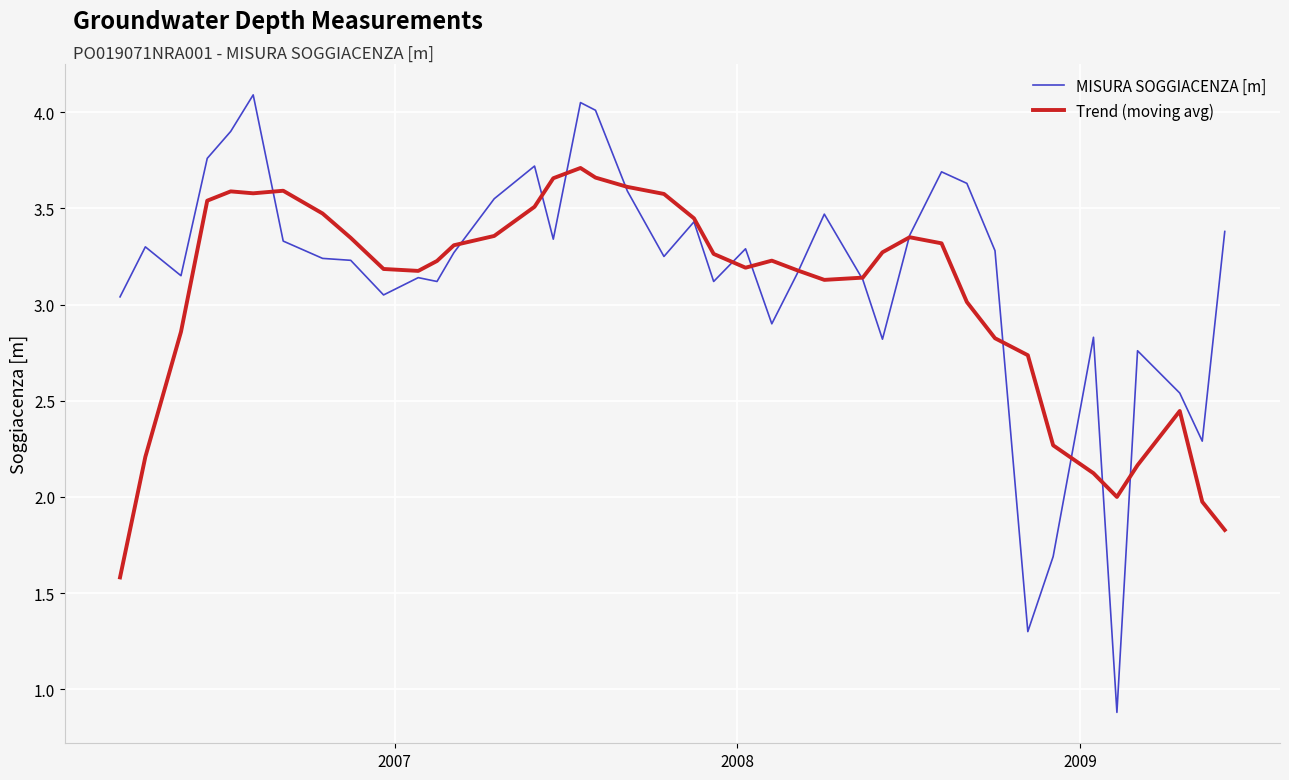

Which series has the widest spread of values?

MISURA SOGGIACENZA [m]